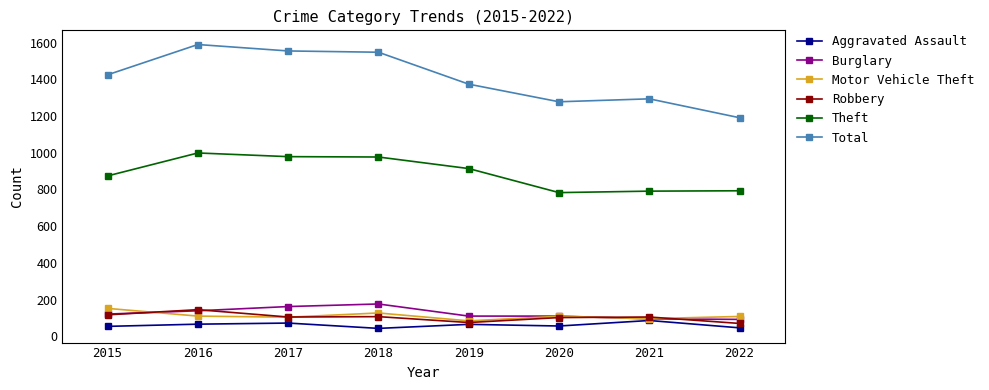

Which series has the widest spread of values?

Total